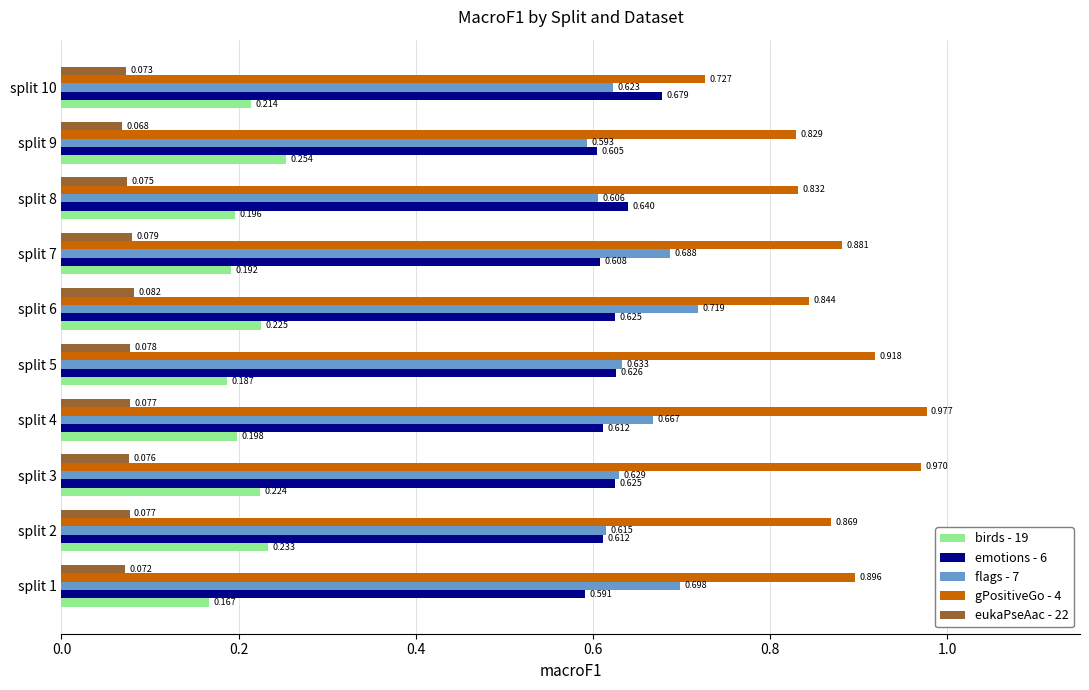

What is the sum of all emotions - 6 values?

6.2